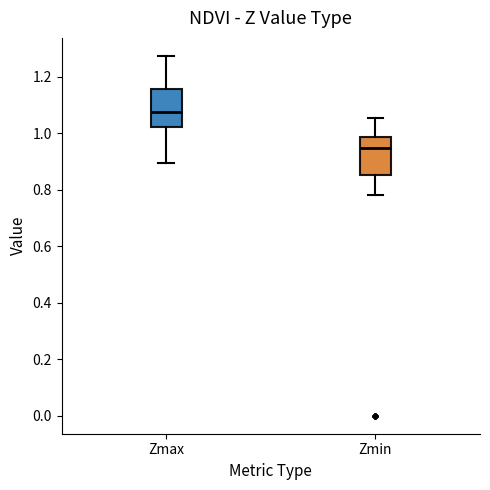

Reading left to right, transcribe this box plot: for each box, give where its median line is, the range the box spans, and where its two whiskers end, as read against the y-axis. The values are not printed on the chart, so give them approximately, as read against the axis.

Zmax: median 1.08, box 1.02 to 1.16, whiskers 0.90 to 1.28
Zmin: median 0.94, box 0.86 to 0.98, whiskers 0.78 to 1.06